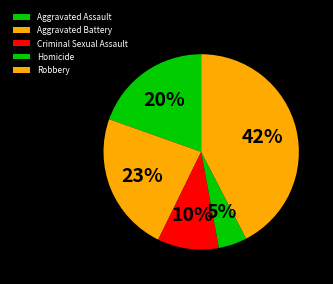

Count the number of slices in the pie.

5